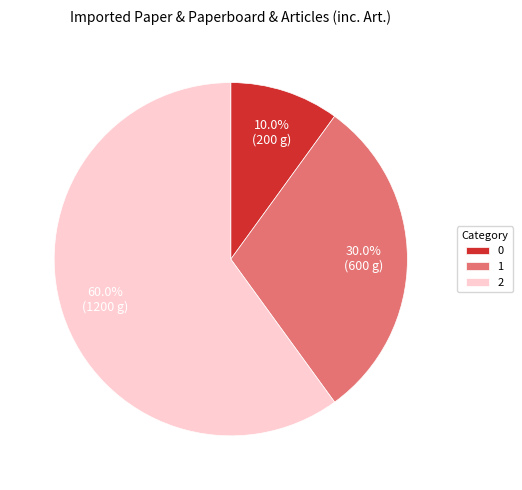

To the nearest percent, what is the difference between the 0 and 1 slice percentages?

20%